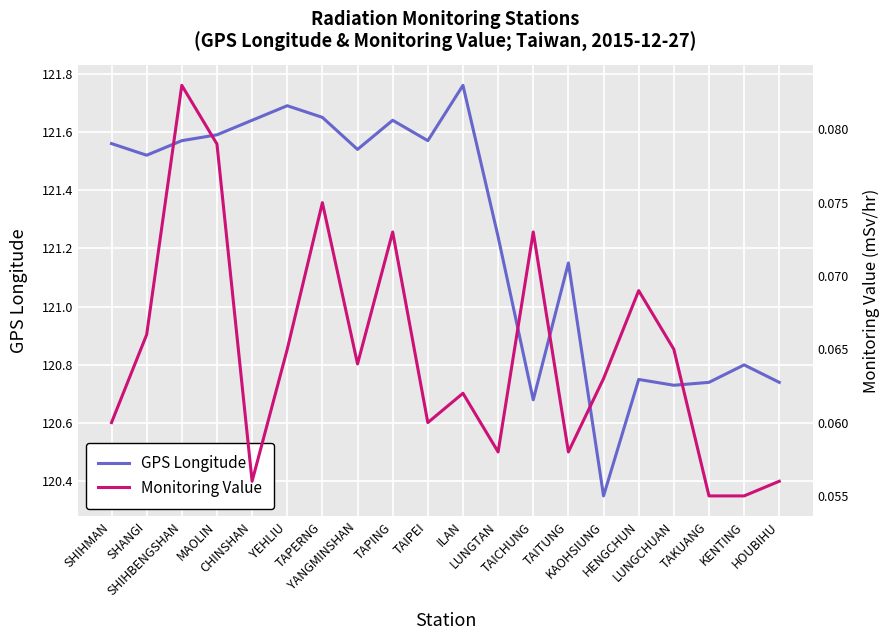

In Monitoring Value, how many points are lower than both neighbors (excluding endpoints)?

5